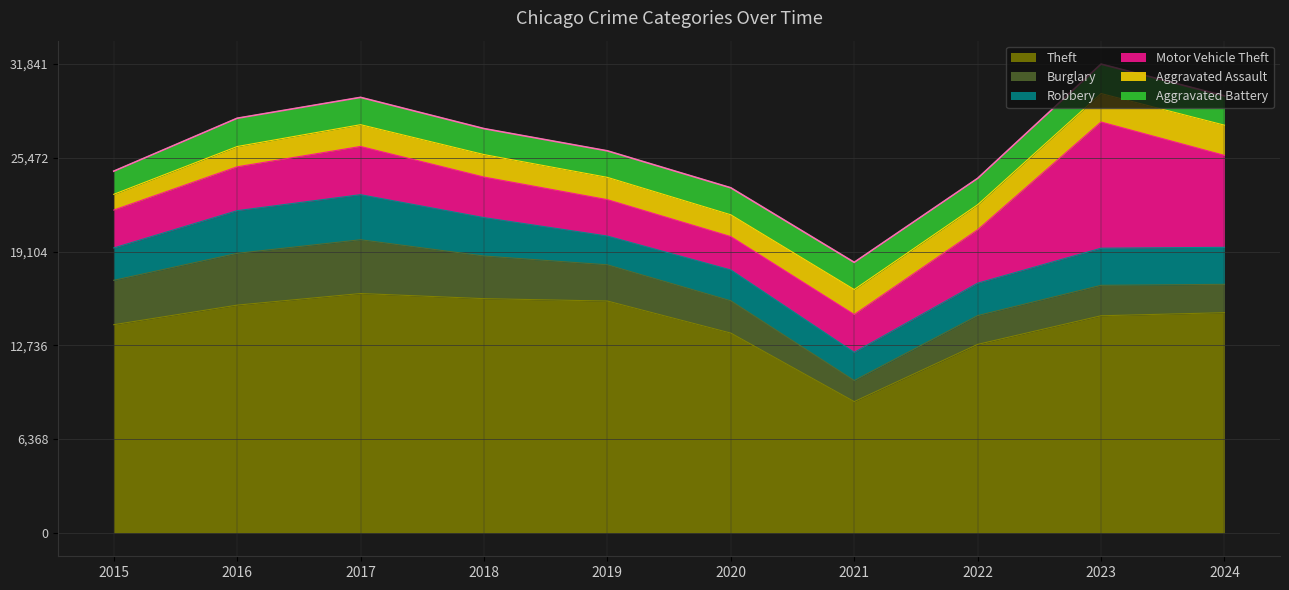

Which series changed the most between 2016 and 2019?

Burglary